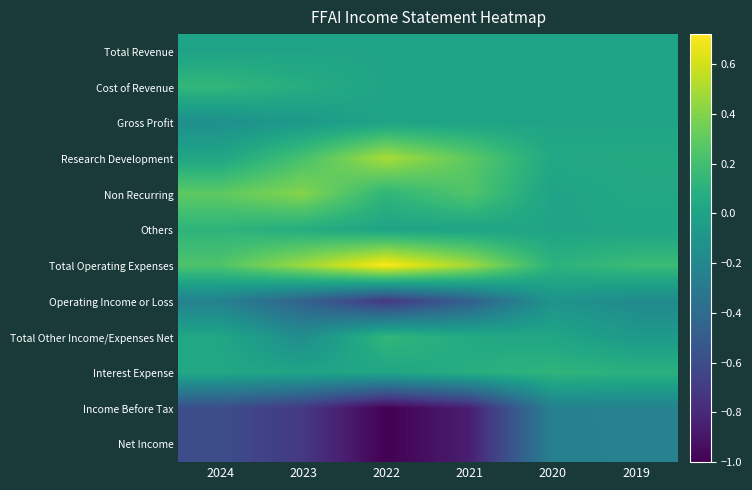

Reading left to right, list all the values displayed in this chart.

Total Revenue: 2024=0.0	2023=0.0	2022=0.0	2021=0.0	2020=0.0	2019=0.0
Cost of Revenue: 2024=0.1	2023=0.1	2022=0.0	2021=0.0	2020=0.0	2019=0.0
Gross Profit: 2024=-0.1	2023=-0.1	2022=0.0	2021=0.0	2020=0.0	2019=0.0
Research Development: 2024=0.0	2023=0.2	2022=0.5	2021=0.3	2020=0.0	2019=0.0
Non Recurring: 2024=0.3	2023=0.4	2022=0.1	2021=0.3	2020=-0.0	2019=0.0
Others: 2024=0.1	2023=0.1	2022=0.0	2021=0.0	2020=0.0	2019=0.0
Total Operating Expenses: 2024=0.2	2023=0.5	2022=0.7	2021=0.5	2020=0.1	2019=0.2
Operating Income or Loss: 2024=-0.2	2023=-0.5	2022=-0.7	2021=-0.5	2020=-0.1	2019=-0.2
Total Other Income/Expenses Net: 2024=0.0	2023=-0.2	2022=0.1	2021=0.0	2020=0.0	2019=-0.1
Interest Expense: 2024=0.0	2023=0.0	2022=0.0	2021=0.1	2020=0.1	2019=0.1
Income Before Tax: 2024=-0.6	2023=-0.7	2022=-1.0	2021=-0.9	2020=-0.2	2019=-0.2
Net Income: 2024=-0.6	2023=-0.7	2022=-1.0	2021=-0.9	2020=-0.2	2019=-0.2